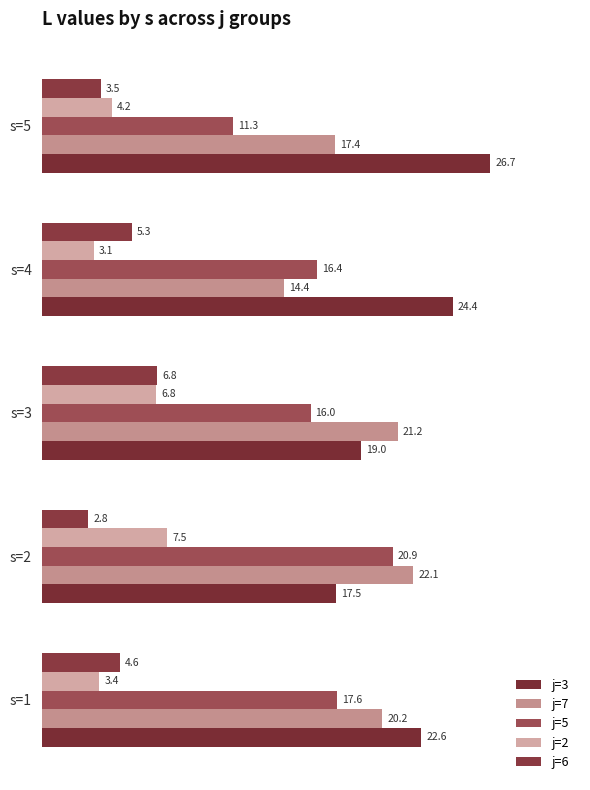

What is the average value of the j=7 series?

19.1